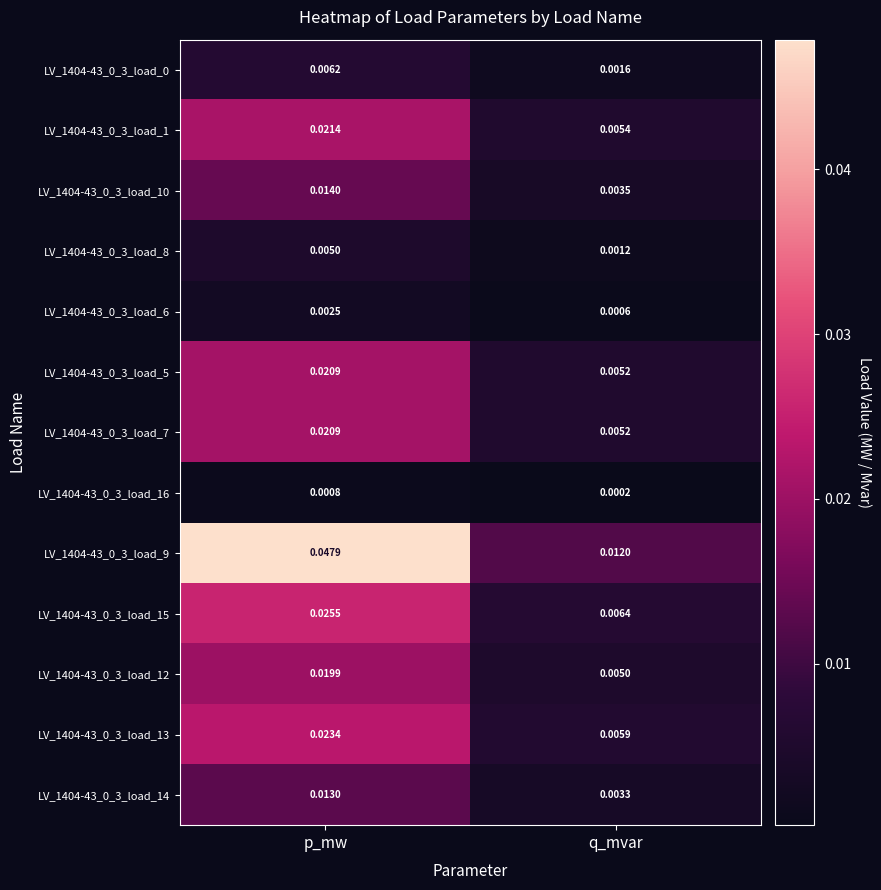

At which category is the sum across all series the highest?

p_mw